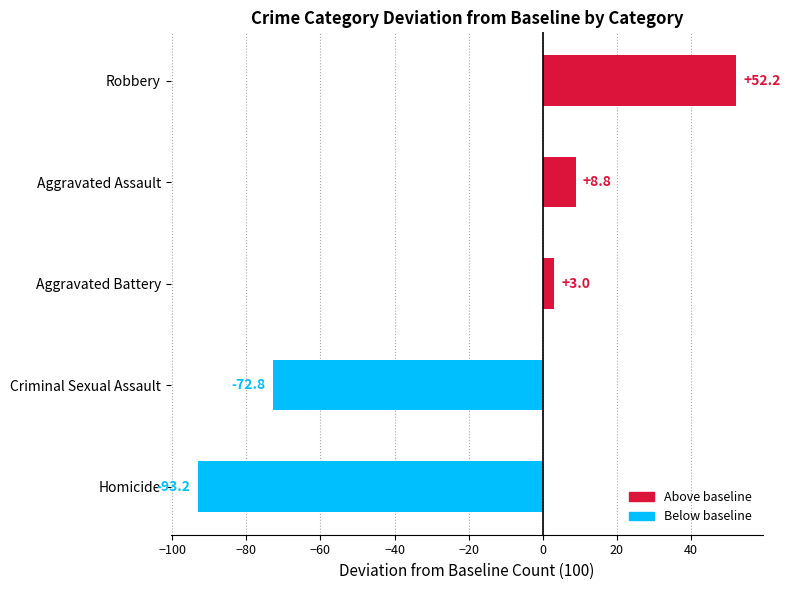

The value at Criminal Sexual Assault is -28.7. True or false?

False